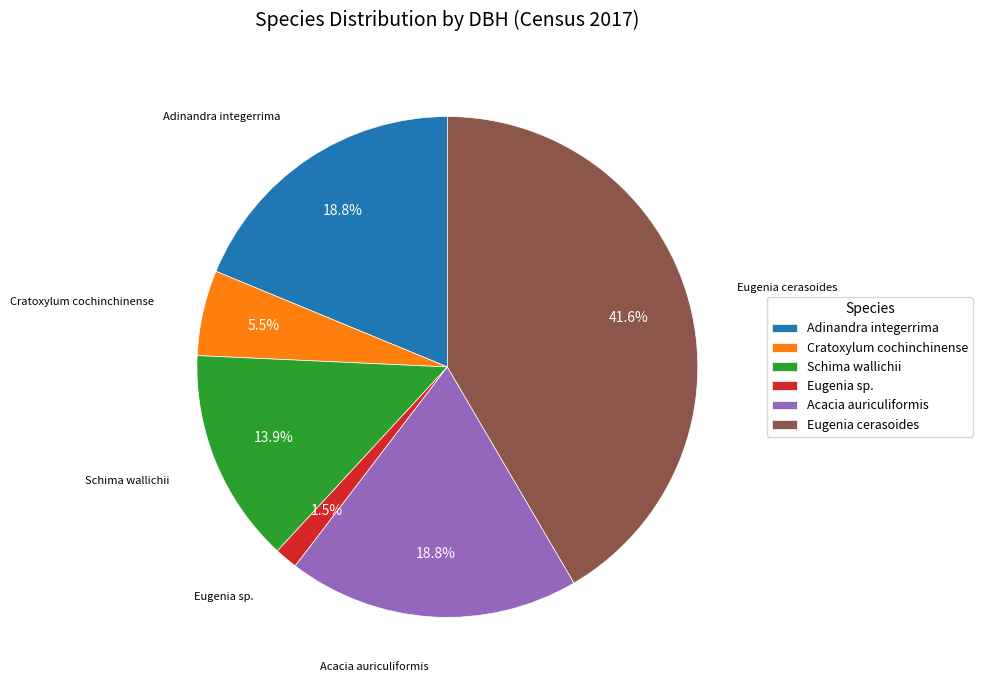

To the nearest percent, what percentage of the pie is Eugenia cerasoides?

42%